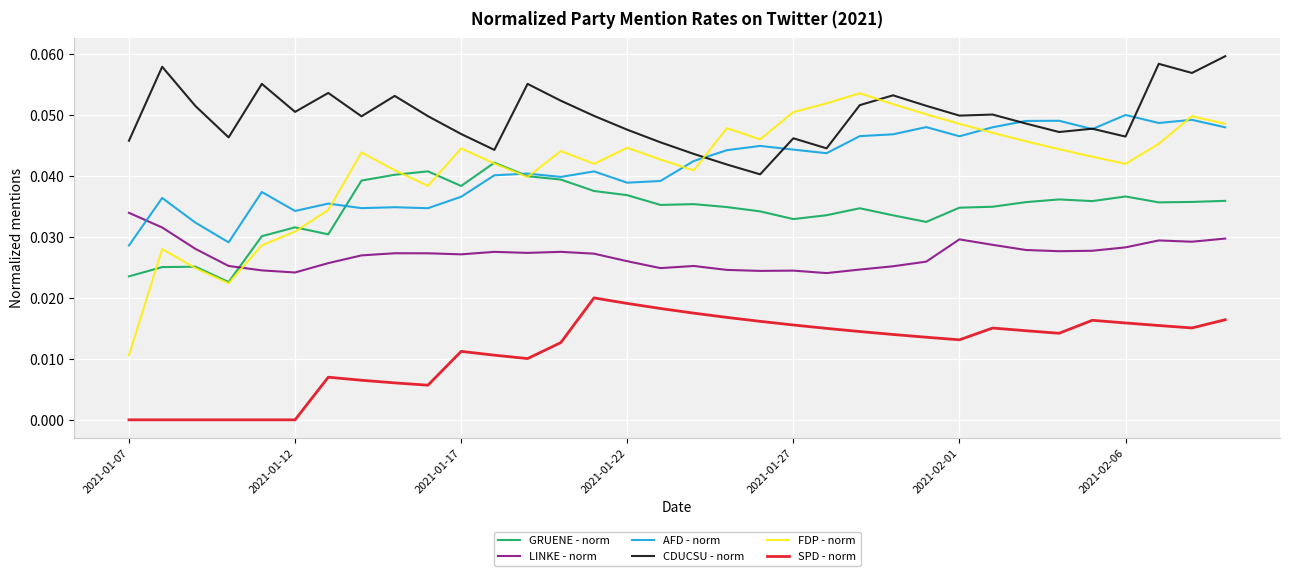

Is this an area chart (filled region under the line)?

No